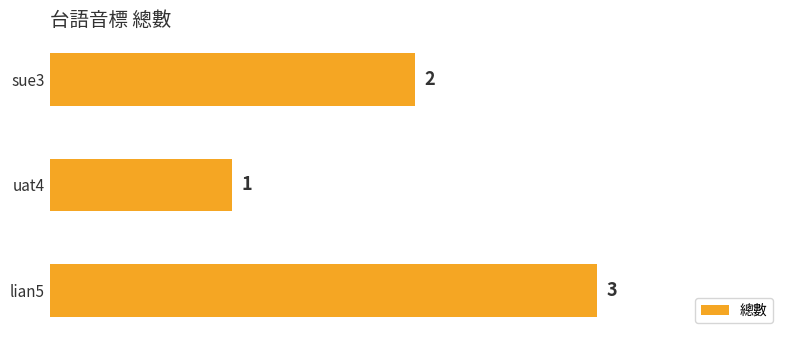

Rank the categories by value from lowest to highest.

uat4, sue3, lian5